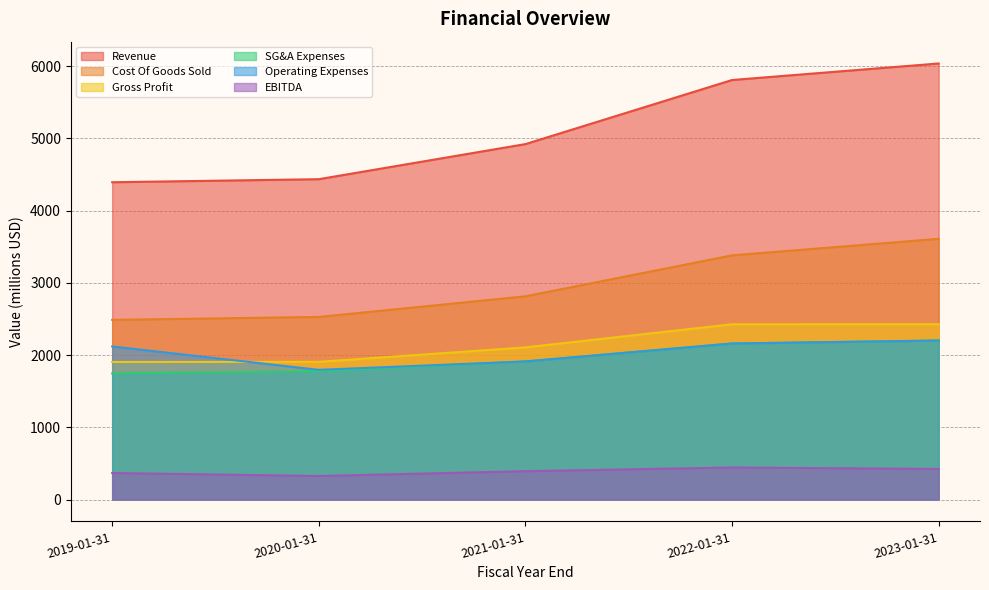

Reading right to left, what are all the values shown in this chart?

Revenue: 6036.0	5807.1	4920.2	4434.5	4392.2
Cost Of Goods Sold: 3608.9	3380.5	2813.5	2528.0	2487.3
Gross Profit: 2427.1	2426.6	2106.7	1906.5	1904.8
SG&A Expenses: 2201.5	2160.5	1912.3	1776.9	1746.4
Operating Expenses: 2201.5	2160.5	1912.3	1795.9	2119.6
EBITDA: 424.3	444.3	393.5	326.6	368.0